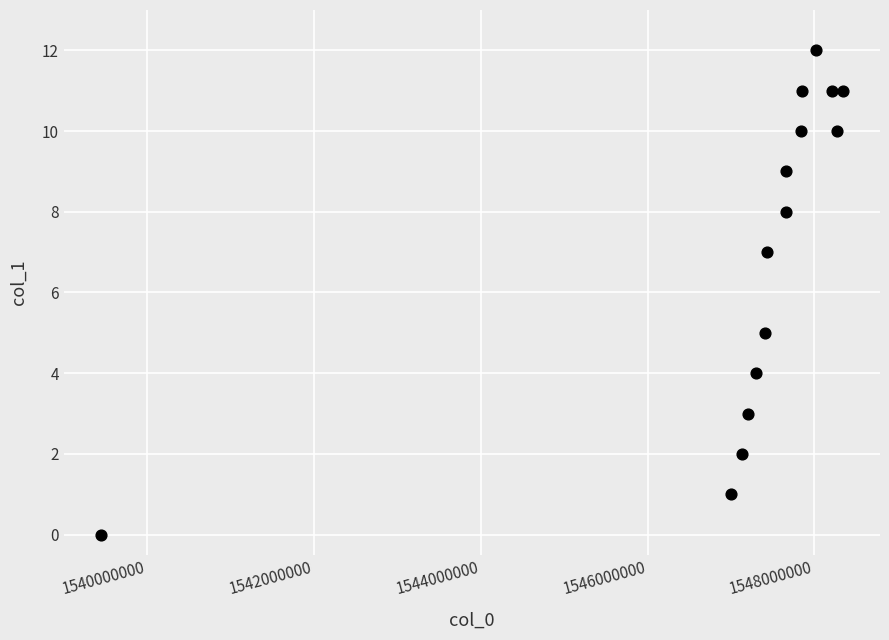

What is the range of X values (max minus min)?

8894934